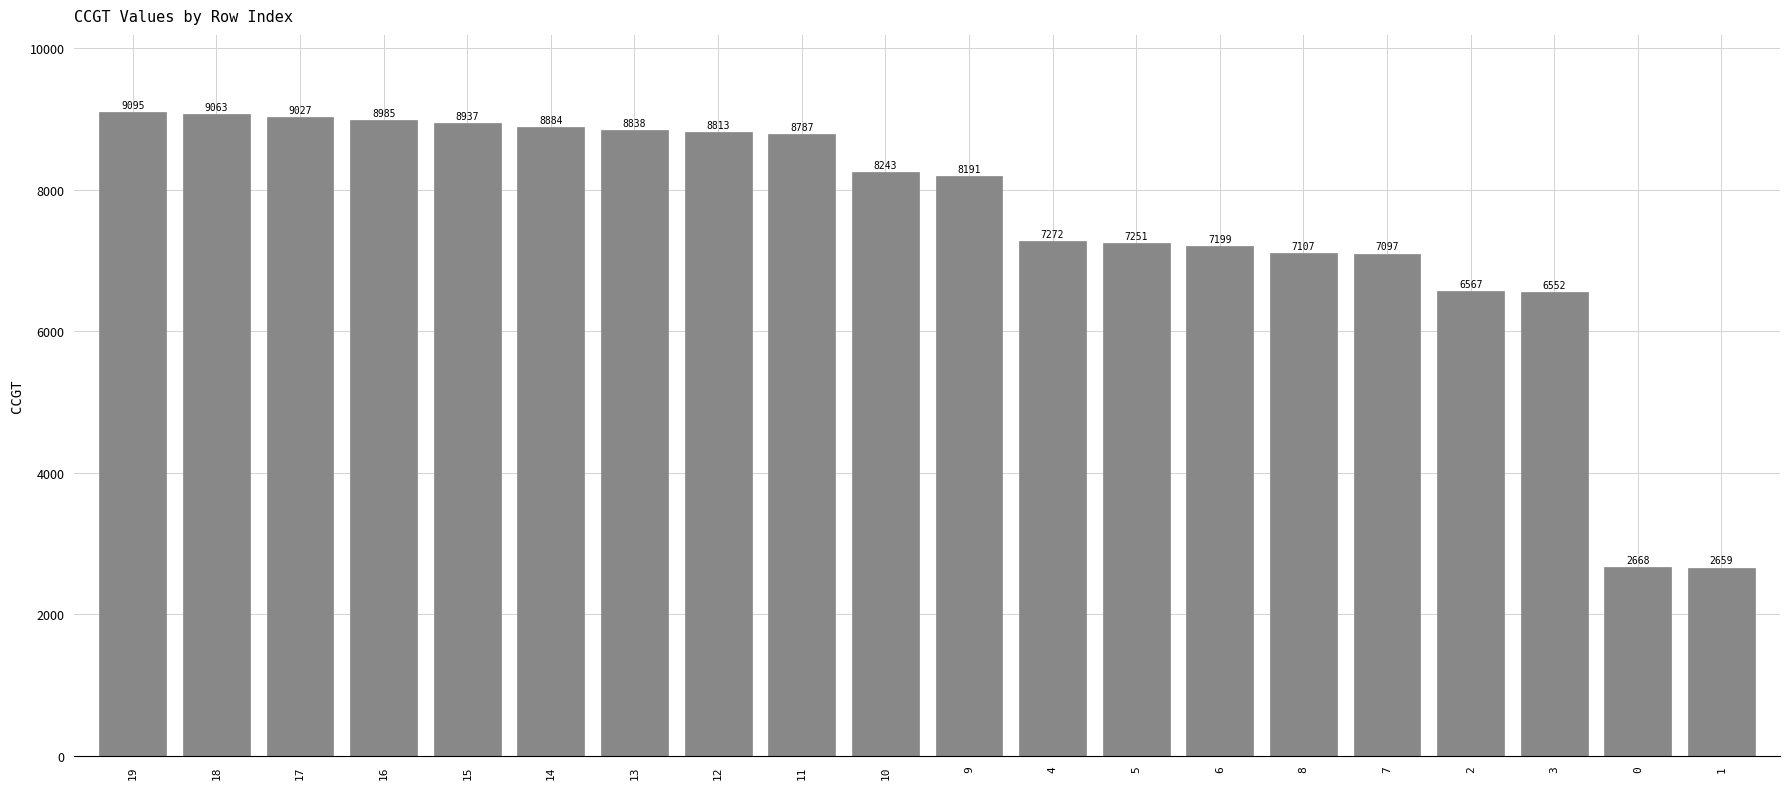

Reading left to right, list all the values displayed in this chart.

19=9095	18=9063	17=9027	16=8985	15=8937	14=8884	13=8838	12=8813	11=8787	10=8243	9=8191	4=7272	5=7251	6=7199	8=7107	7=7097	2=6567	3=6552	0=2668	1=2659